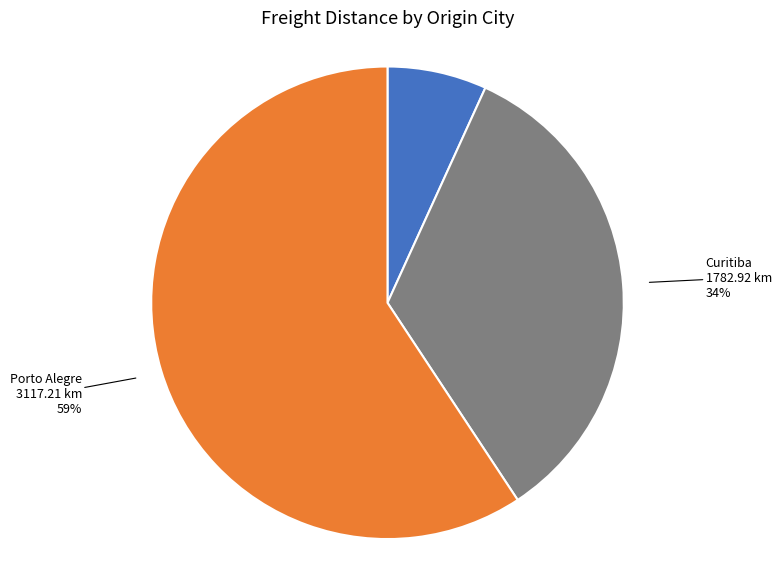

How many segments does this pie chart have?

3